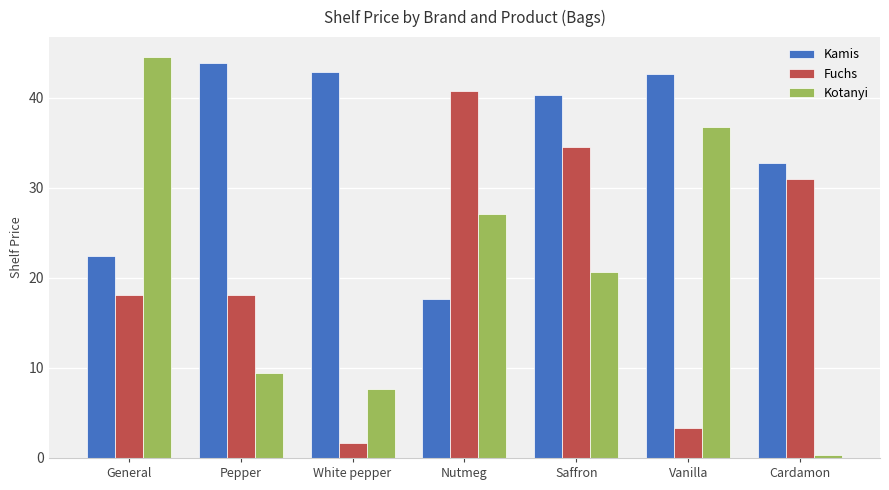

Where is Kotanyi nearest to the value 22?

Saffron